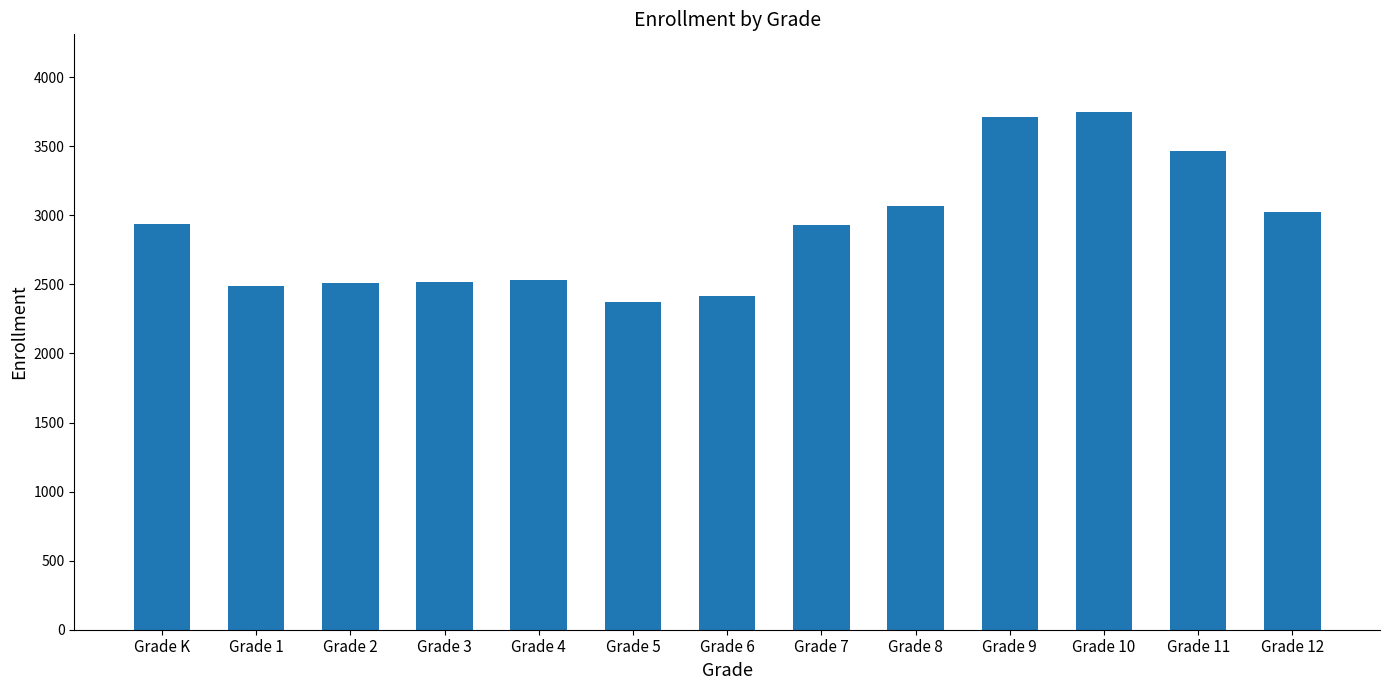

What is the difference between the values at Grade 4 and Grade 5?

161